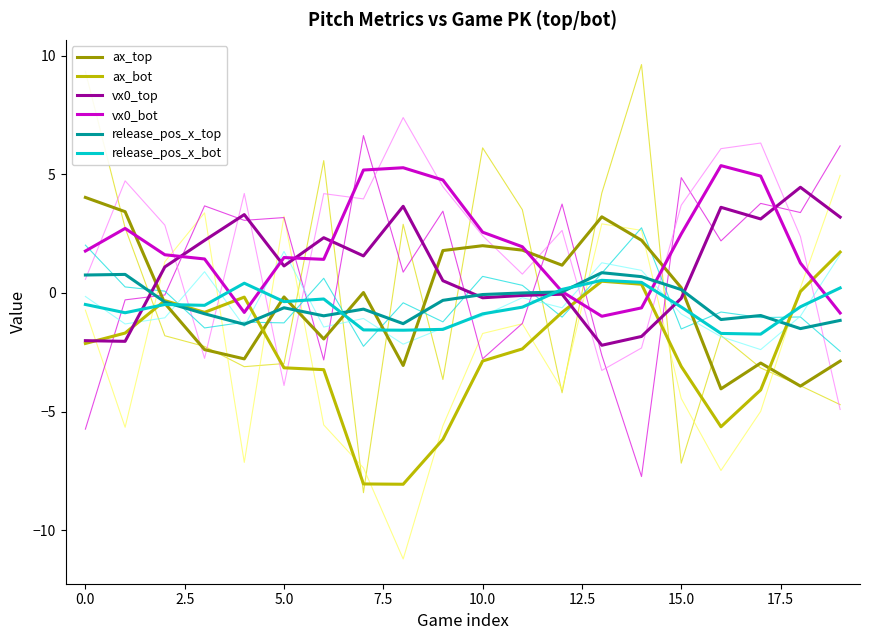

In vx0_bot, how many points are higher than both neighbors (excluding endpoints)?

4